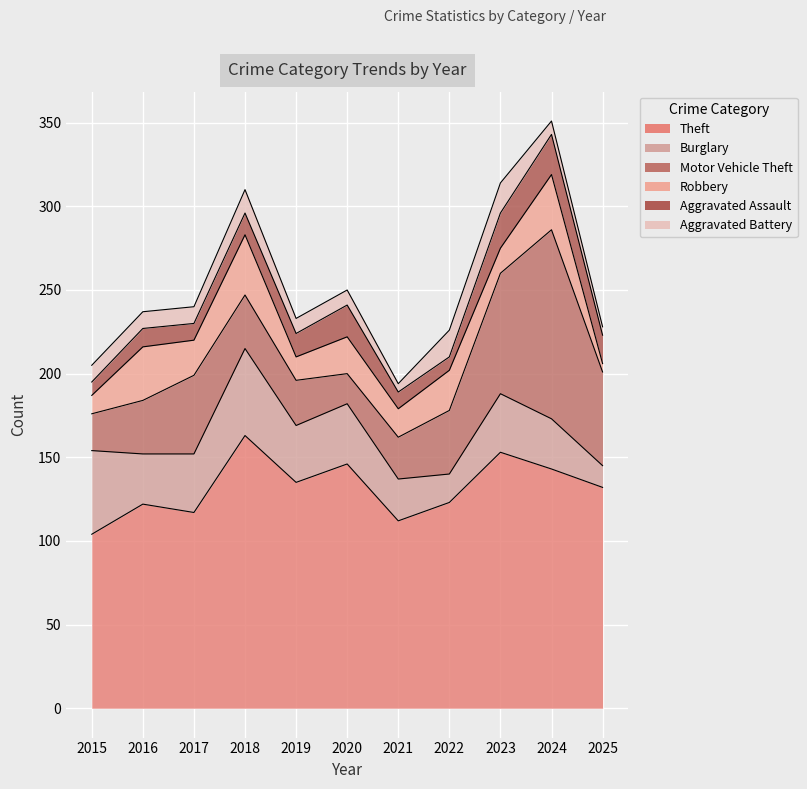

Where is the first local minimum for Burglary?

2016